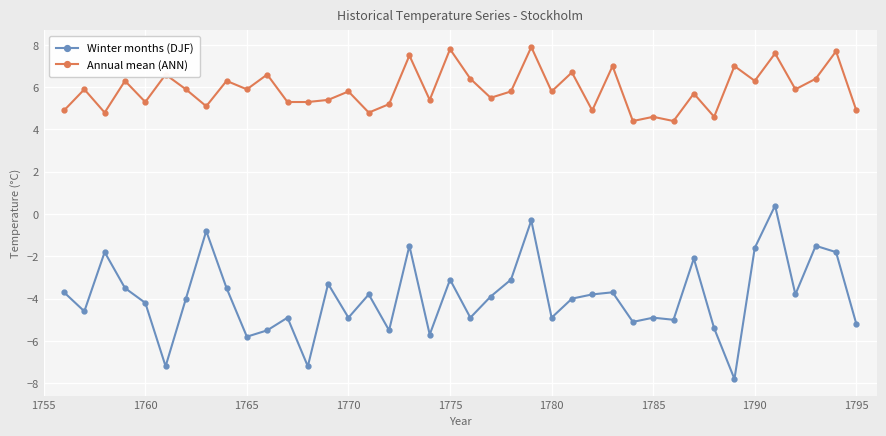

Which series has the widest spread of values?

Winter months (DJF)